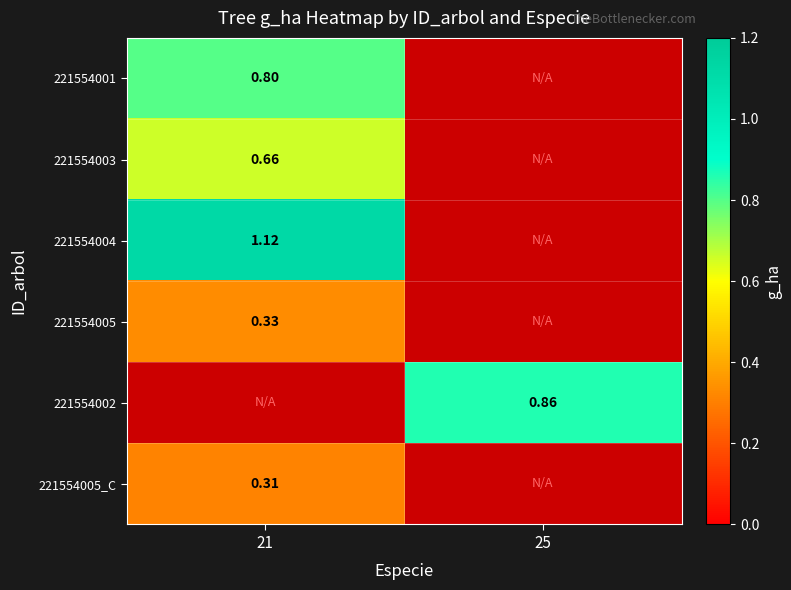

What is the maximum value shown in the chart?

1.1